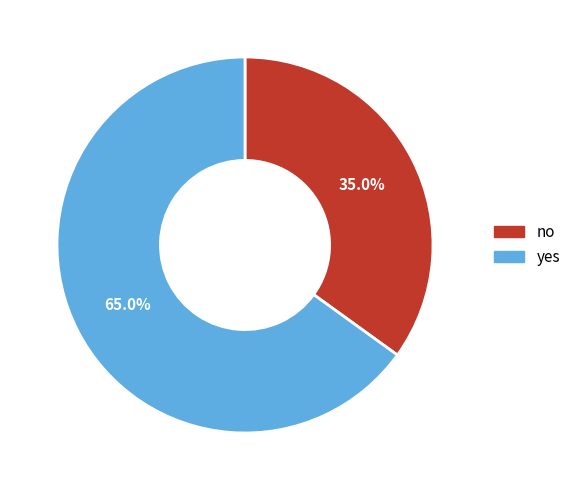

To the nearest percent, what is the difference between the no and yes slice percentages?

30%